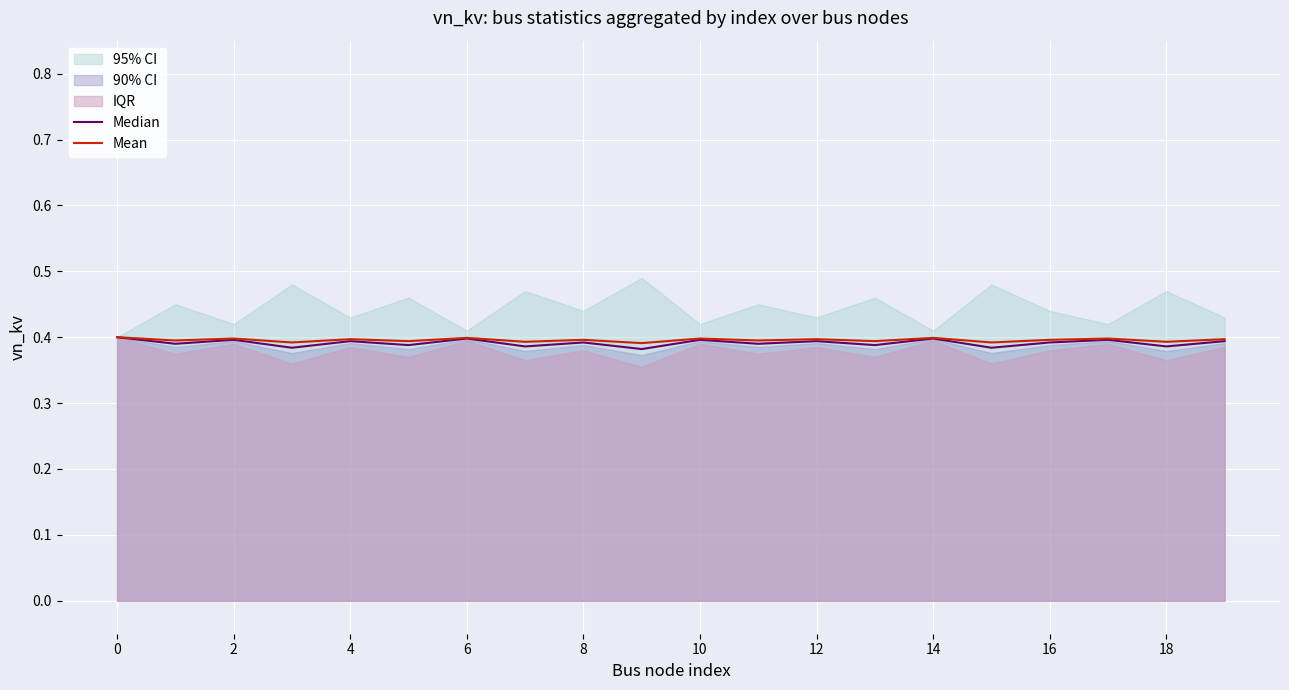

What is the sum of all Mean values?

7.9